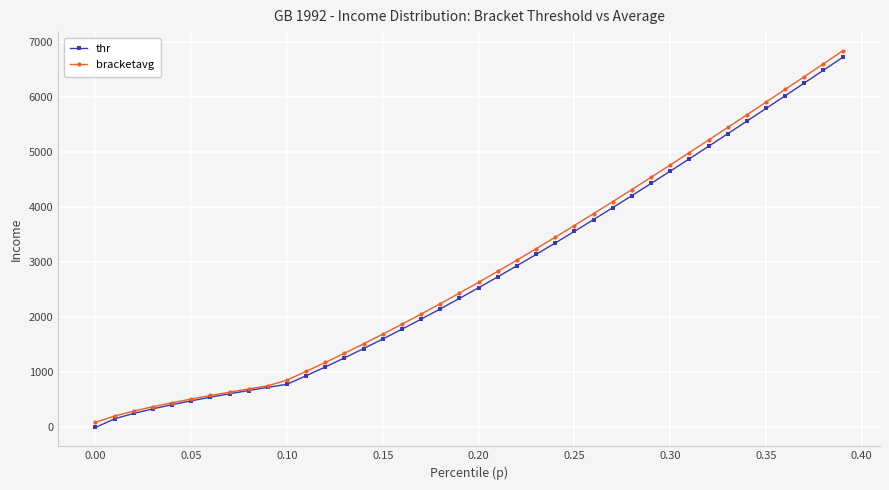

Which series has the widest spread of values?

bracketavg